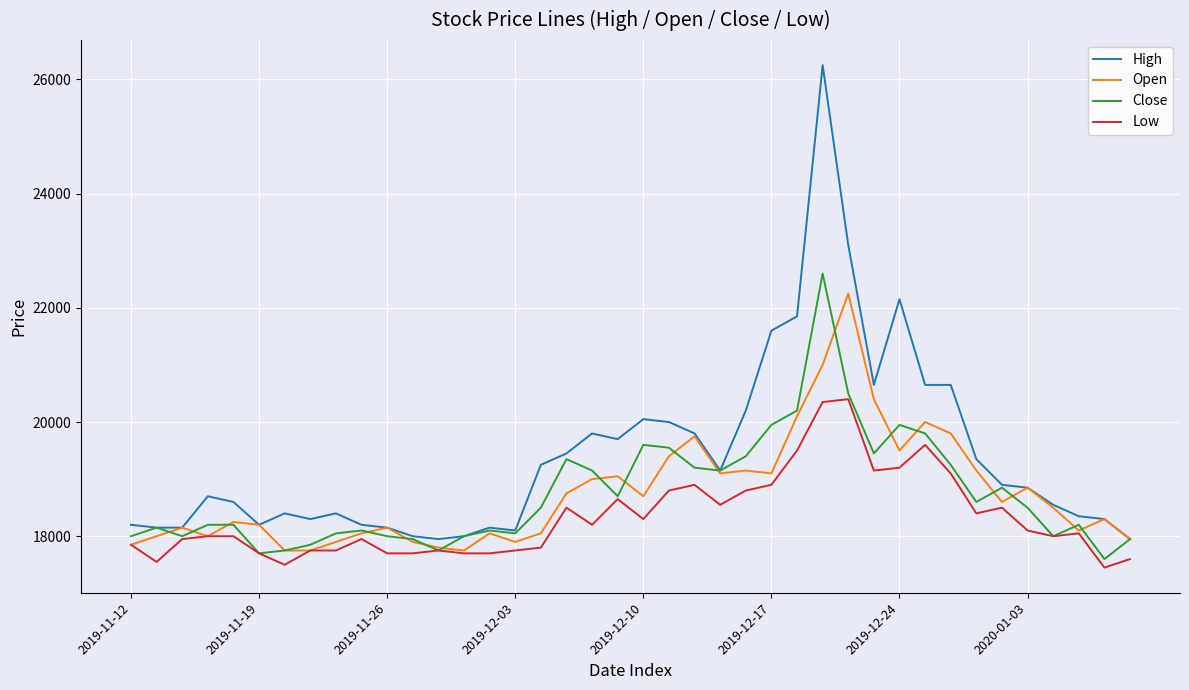

Does the chart have visible grid lines?

Yes